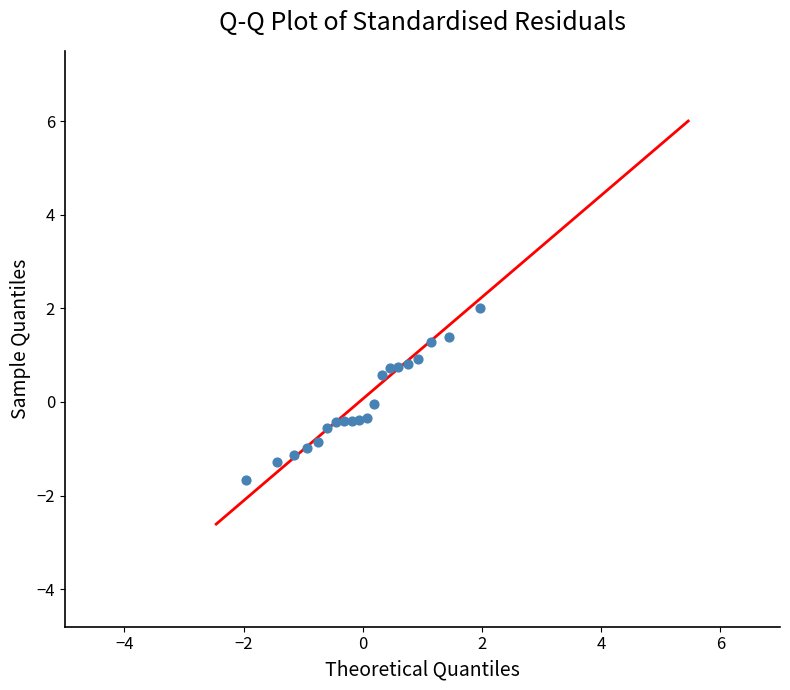

What is the range of Y values (max minus min)?

3.7